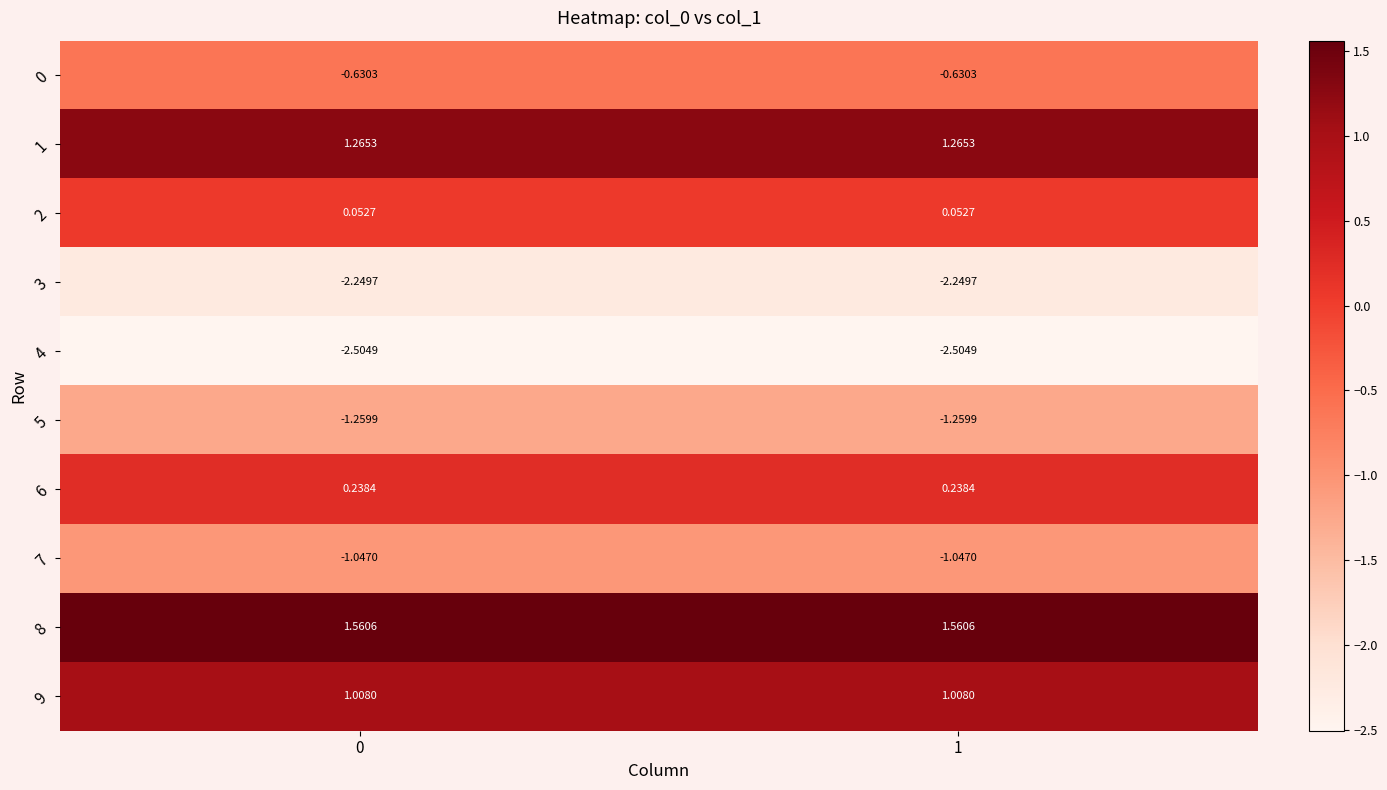

Reading left to right, transcribe all the data shown in this chart.

0: 0=-0.6	1=-0.6
1: 0=1.3	1=1.3
2: 0=0.1	1=0.1
3: 0=-2.2	1=-2.2
4: 0=-2.5	1=-2.5
5: 0=-1.3	1=-1.3
6: 0=0.2	1=0.2
7: 0=-1.0	1=-1.0
8: 0=1.6	1=1.6
9: 0=1.0	1=1.0